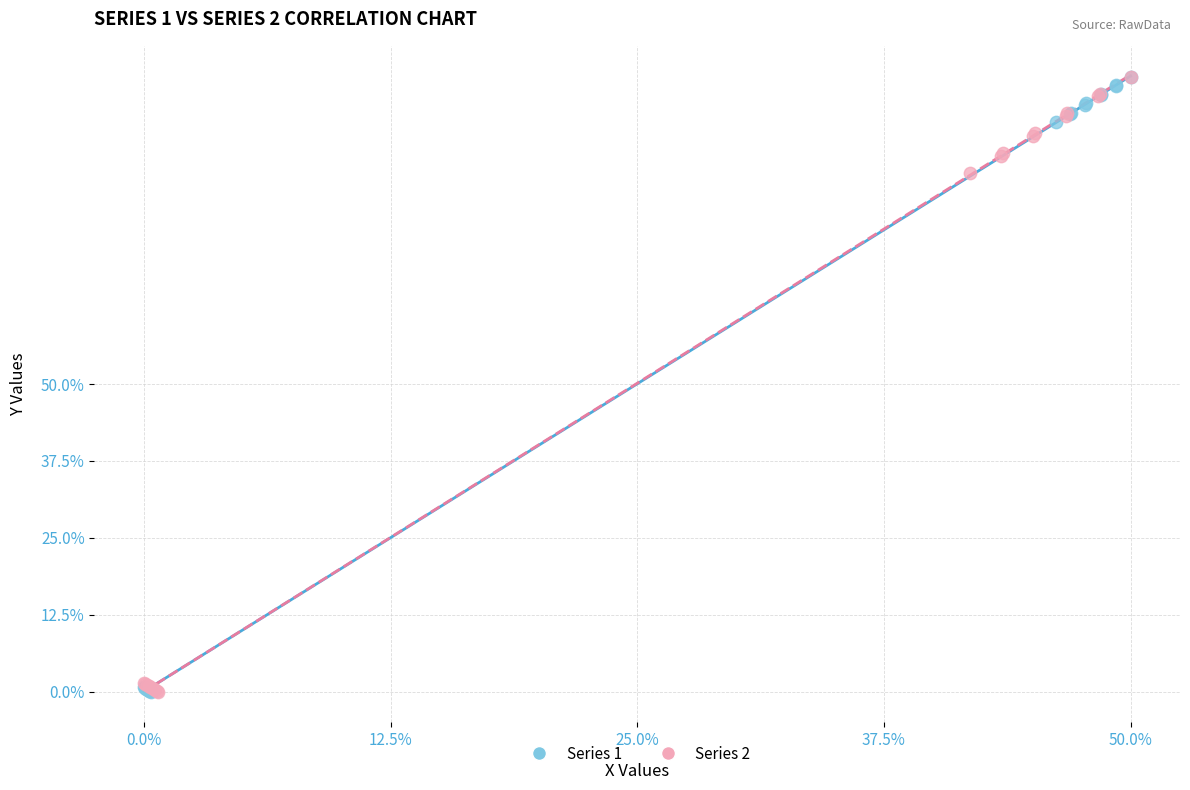

What are all the series names shown in the legend?

Series 1, Series 2